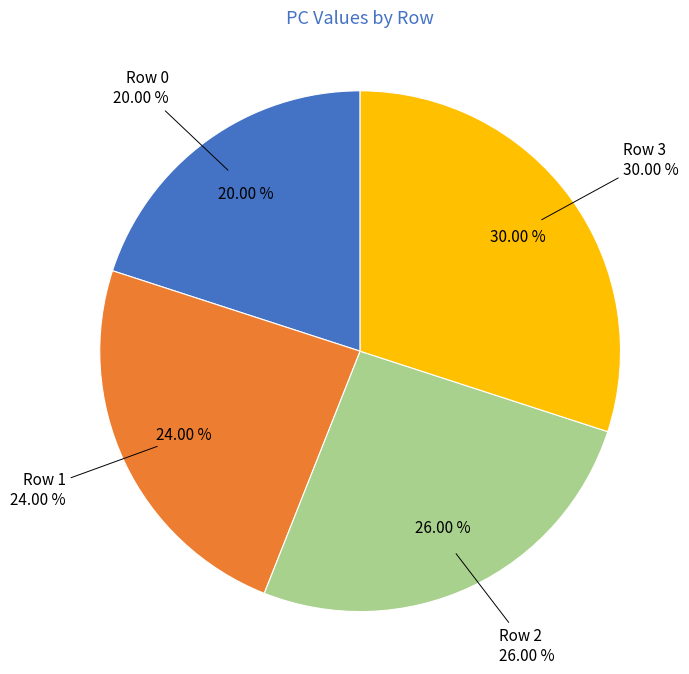

What is the ratio of the value at Row 2 to the value at Row 1?

1.1